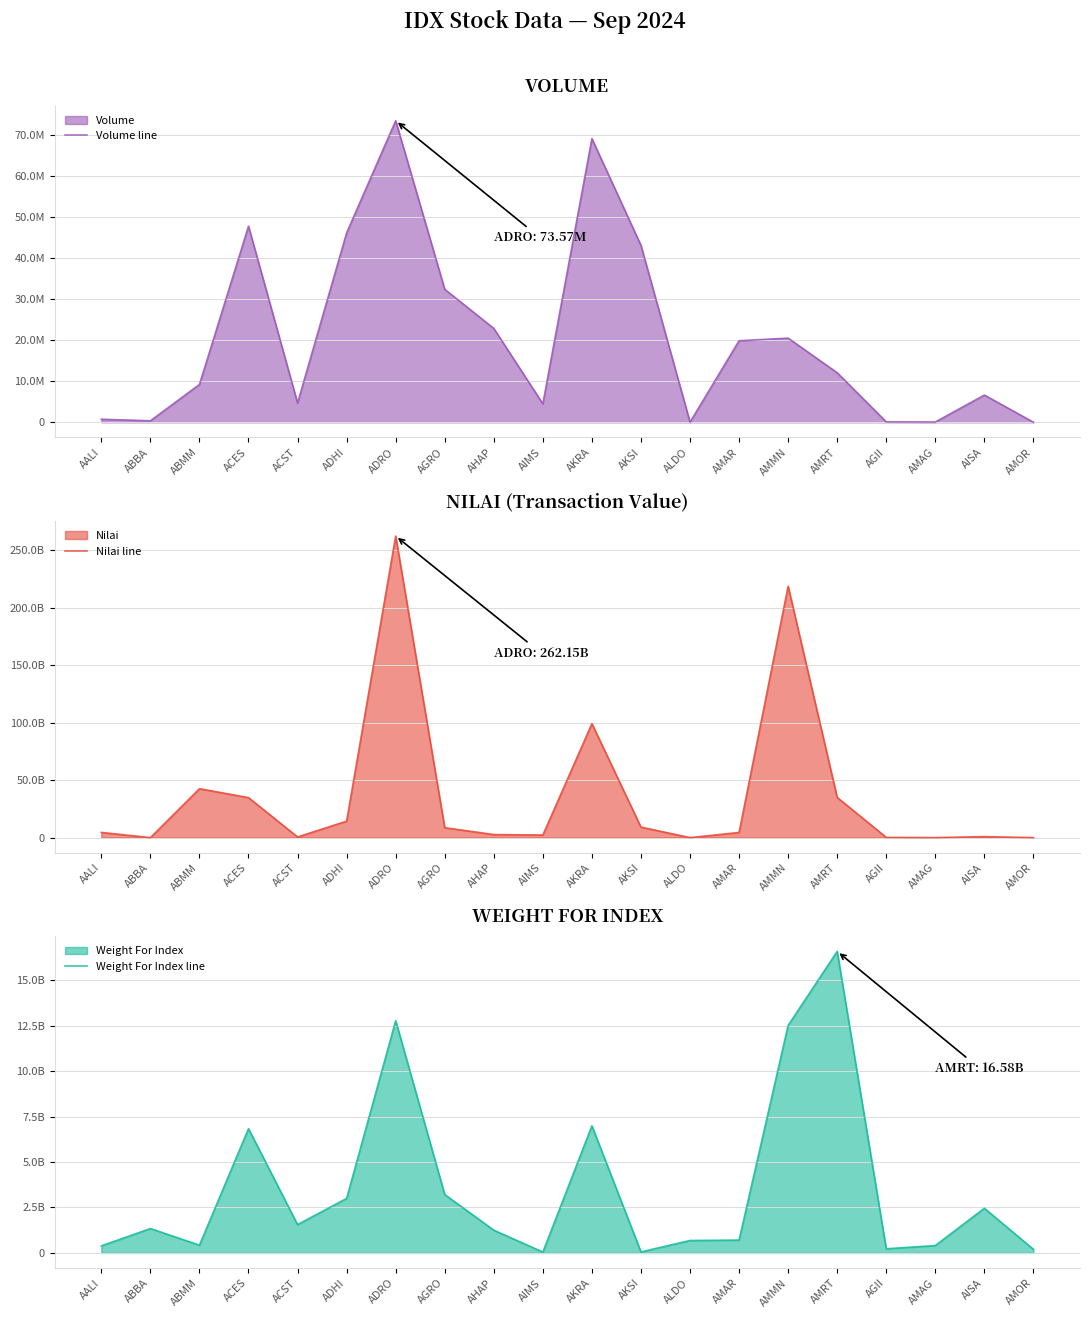

Reading left to right, extract all data points from this chart.

Volume line: 746300	369100	9229000	47837000	4697200	46209000	73571700	32447600	22903600	4503700	69195400	43158700	39600	19899700	20532200	12093100	114000	78600	6646500	22200
Nilai line: 4526772500	10513700	42537276000	34790571500	577261900	14344848600	262148088000	8629766400	2678916800	2262655800	99094421000	9159583000	16302000	4498638800	218461155000	34964906000	206120000	29493800	859486000	15092500
Weight For Index line: 390711732	1342533054	429493740	6834275000	1560312196	2998994123	12765597434	3211044521	1252930000	50050000	6989583856	57528000	687061576	707874338	12509392546	16576581079	229999500	408626841	2457384020	201777794